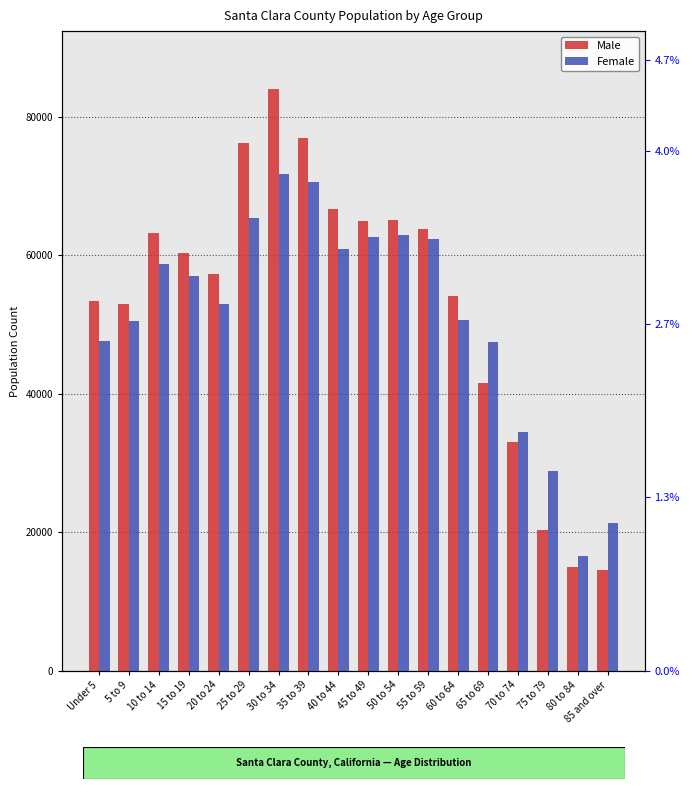

Reading left to right, extract all data points from this chart.

Male: 53361	52907	63245	60295	57273	76114	83945	76918	66687	64967	65103	63822	54050	41478	33026	20374	15008	14558
Female: 47584	50437	58765	56965	52923	65334	71671	70522	60910	62672	62866	62377	50623	47453	34475	28860	16607	21333